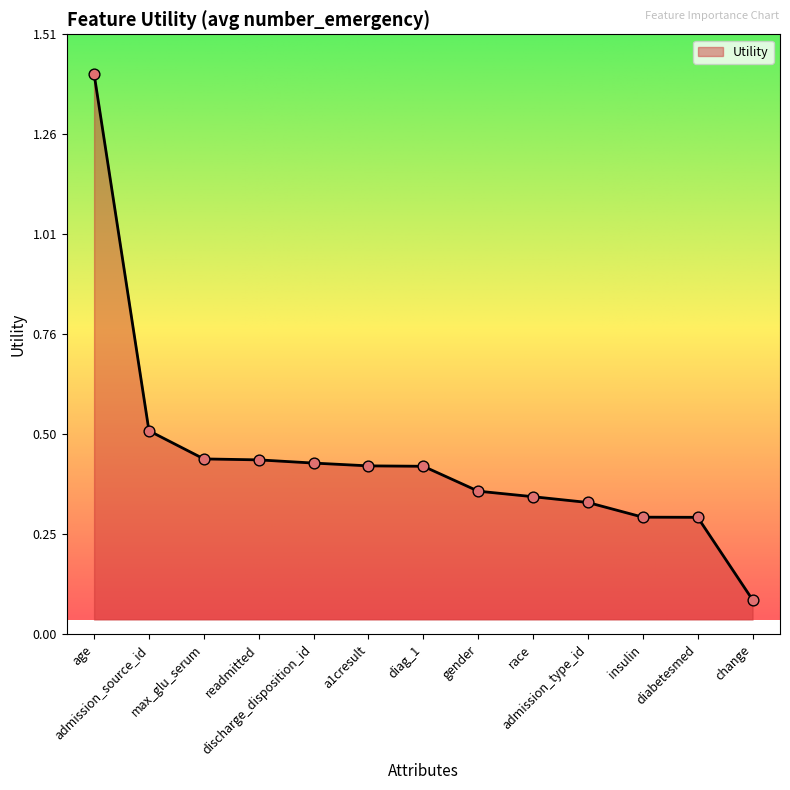

What is the change in value from diabetesmed to change?

-0.2